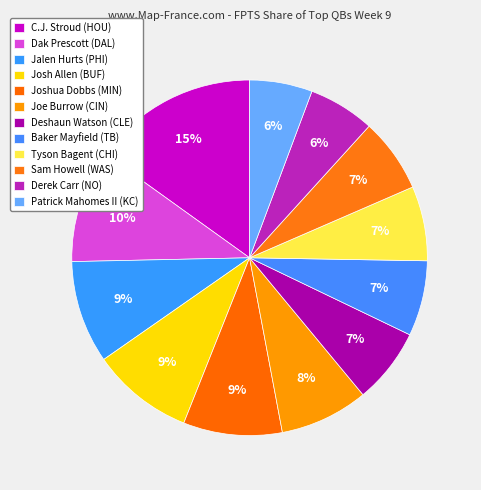

How many segments does this pie chart have?

12